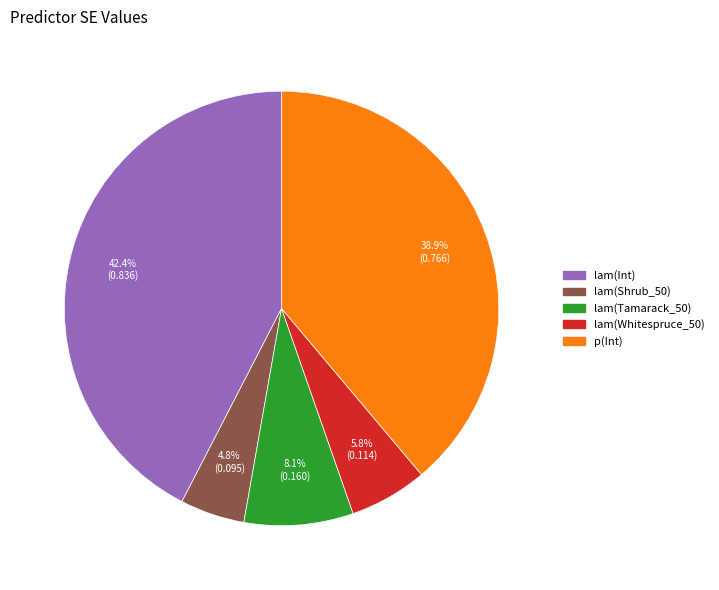

To the nearest percent, what is the difference between the lam(Tamarack_50) and p(Int) slice percentages?

31%